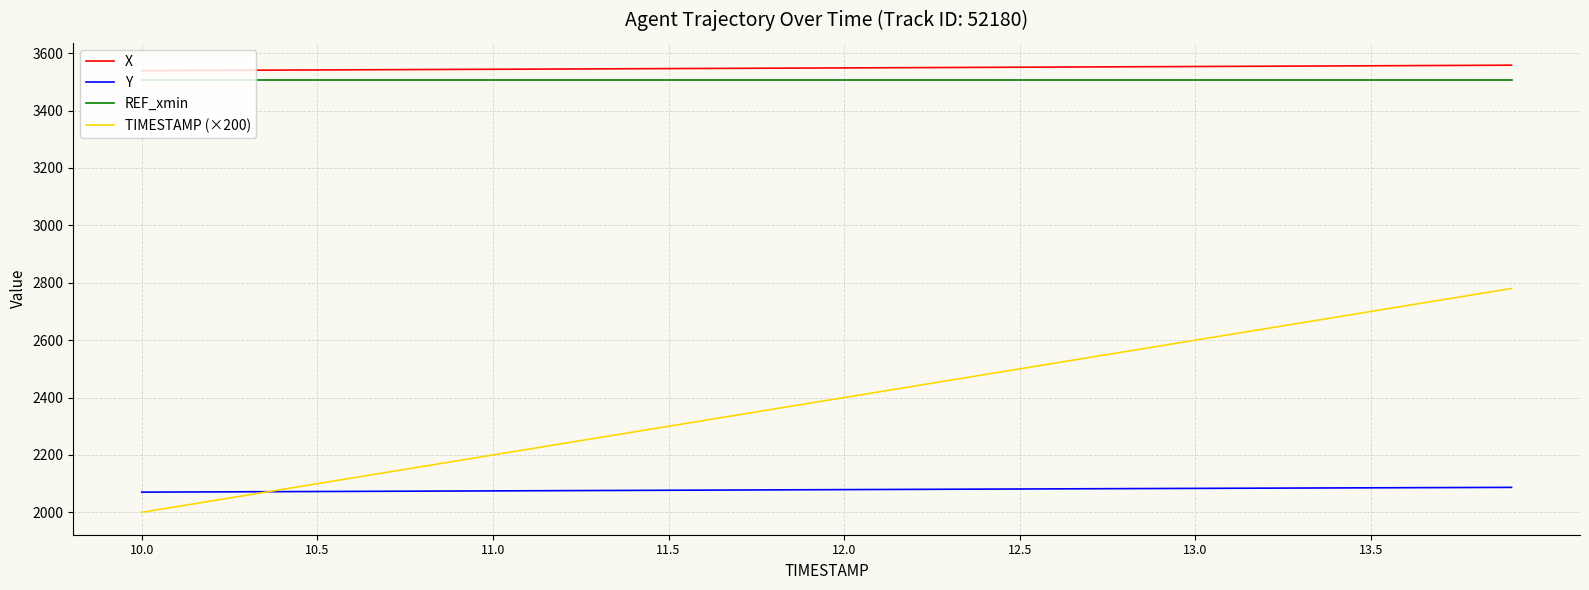

Which series has the largest range (max minus min)?

TIMESTAMP (×200)